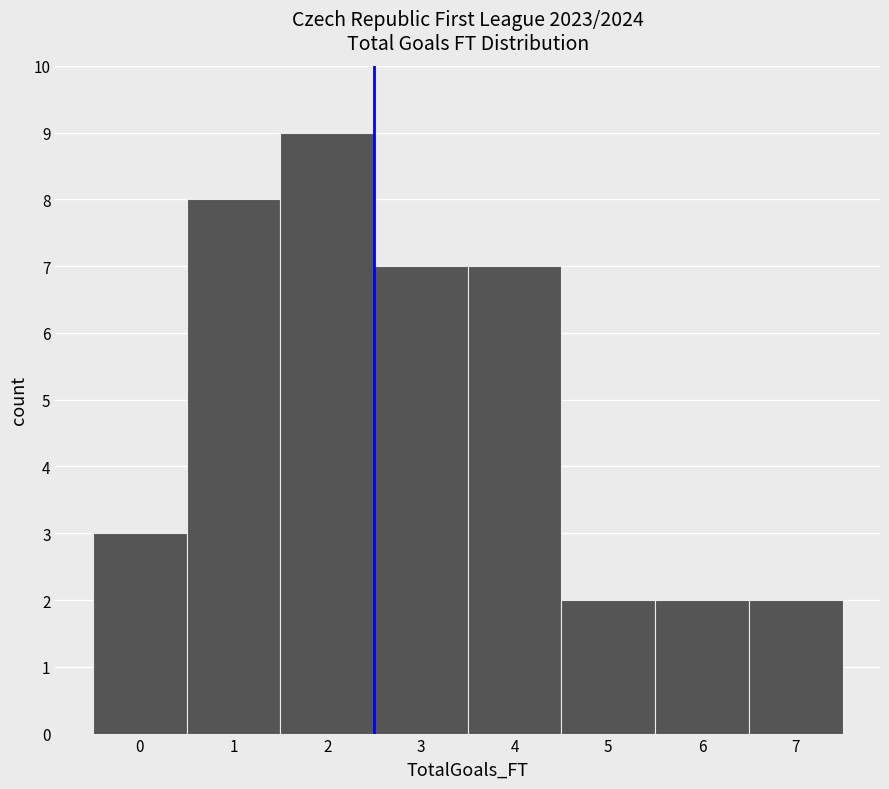

Over which range of the x-axis is the bar tallest?

1.5 to 2.5